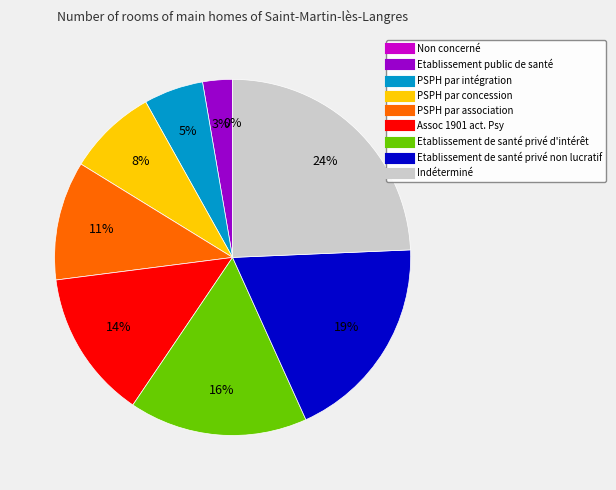

What is the largest slice in the pie chart?

Indéterminé